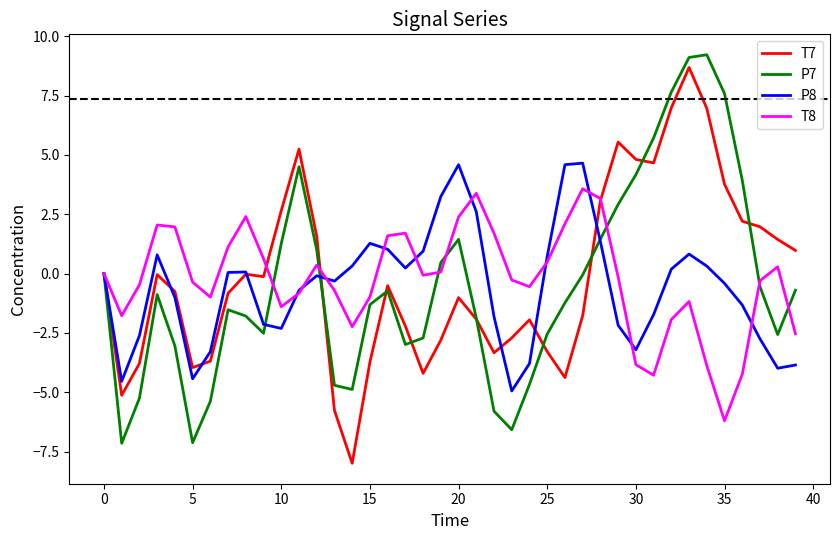

What is the average value of the T7 series?

-0.1